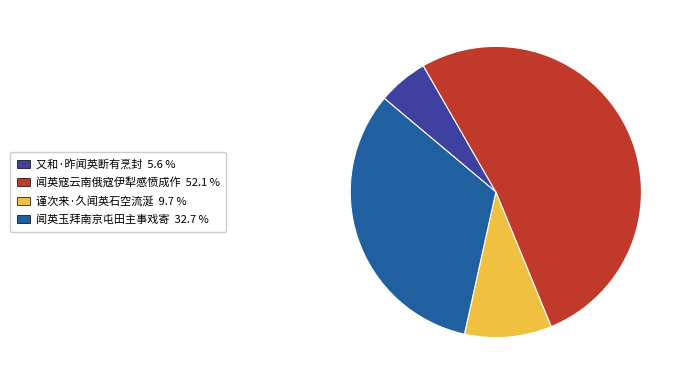

Approximately how many times larger is the value at 又和·昨闻英断有烹封 compared to 谨次来·久闻英石空流涎?

0.6